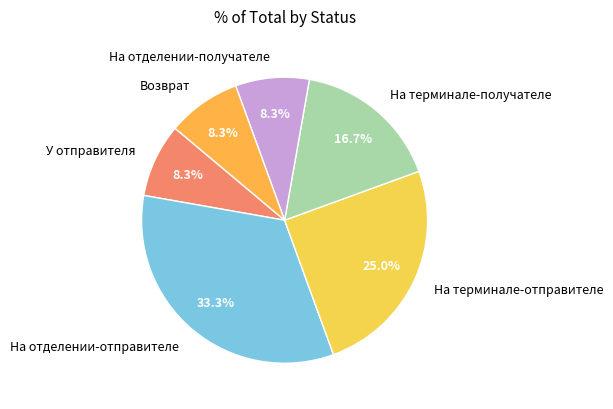

To the nearest percent, what is the difference between the largest and smallest slice percentages?

25%